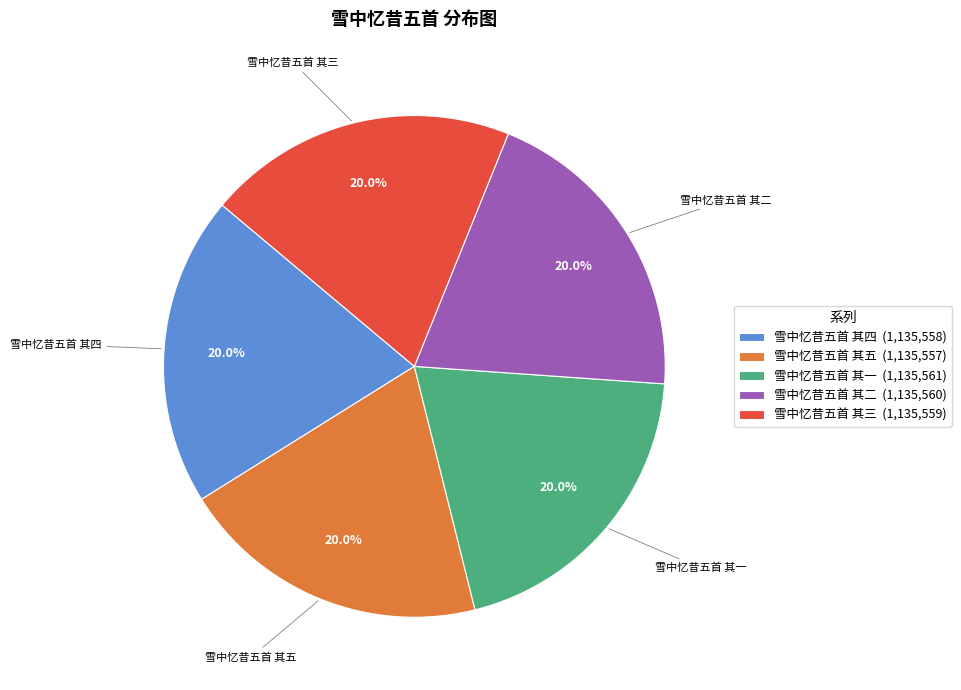

How many segments does this pie chart have?

5